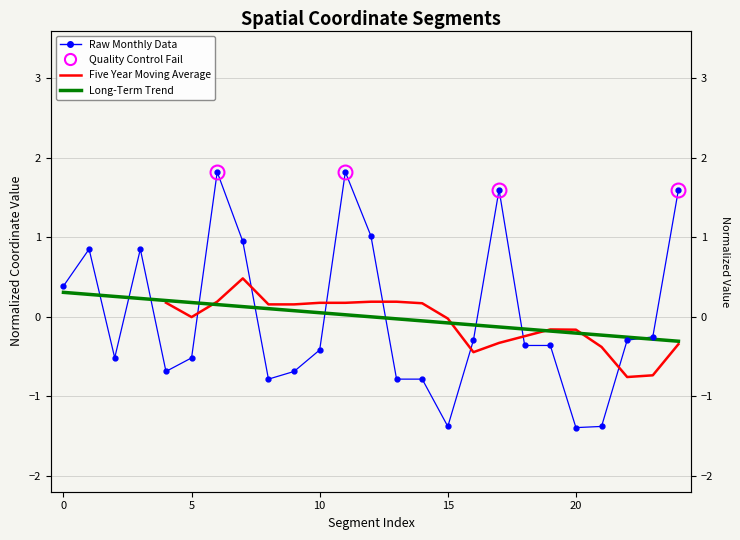

What is the highest value of the x1 series?

1.8